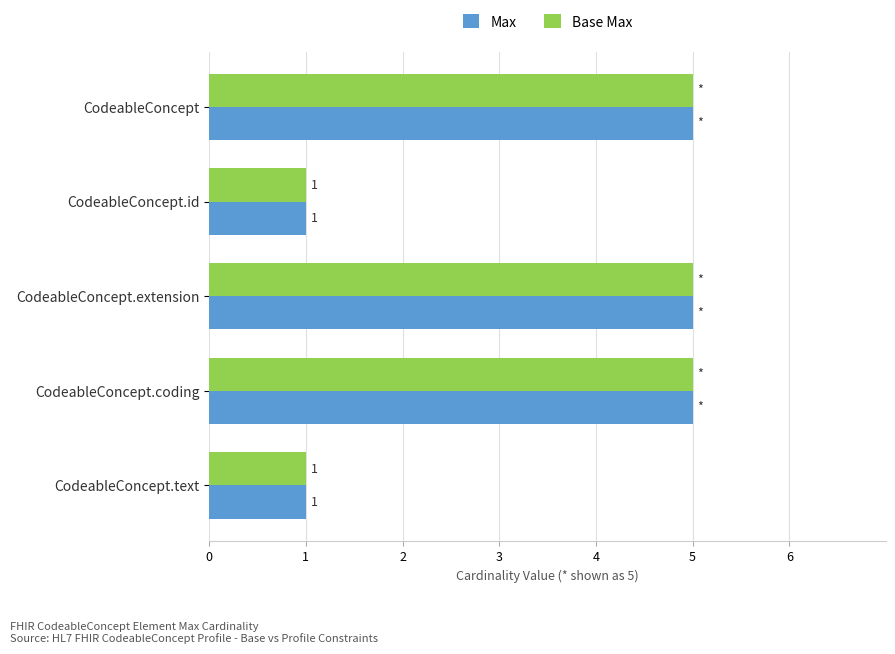

Is it true that Max equals 5 at CodeableConcept.extension?

True